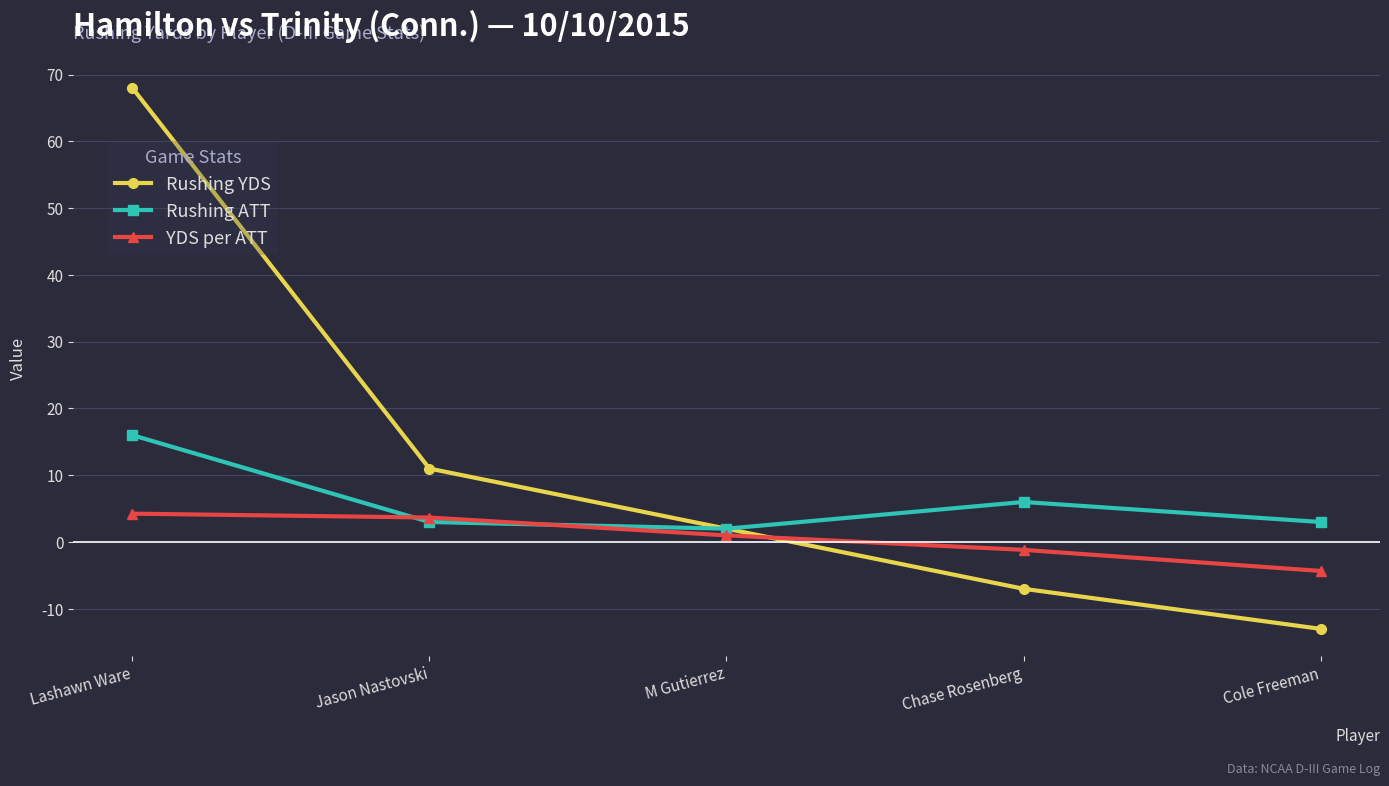

At which category is the sum across all series the highest?

Lashawn Ware